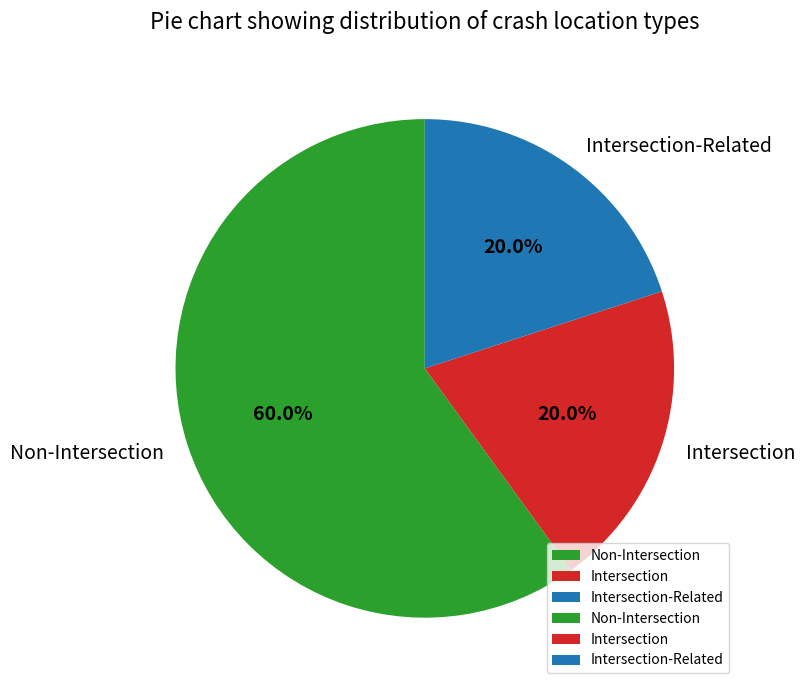

How many segments does this pie chart have?

3